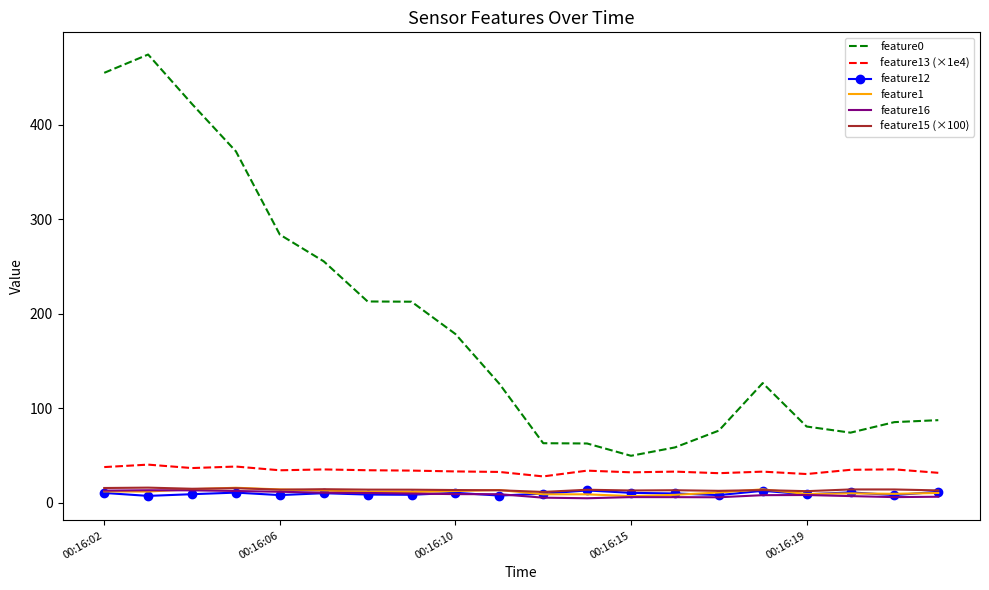

How many categories are shown in the chart?

20